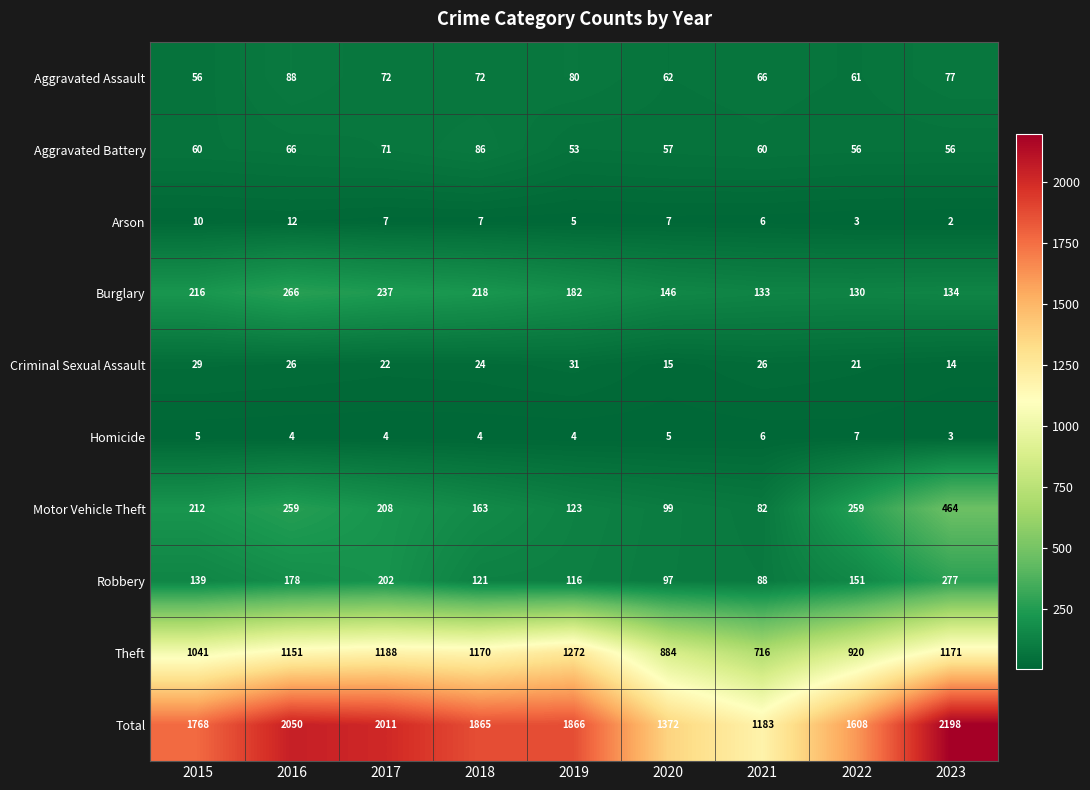

Is it true that Aggravated Battery equals 56 at 2023?

True